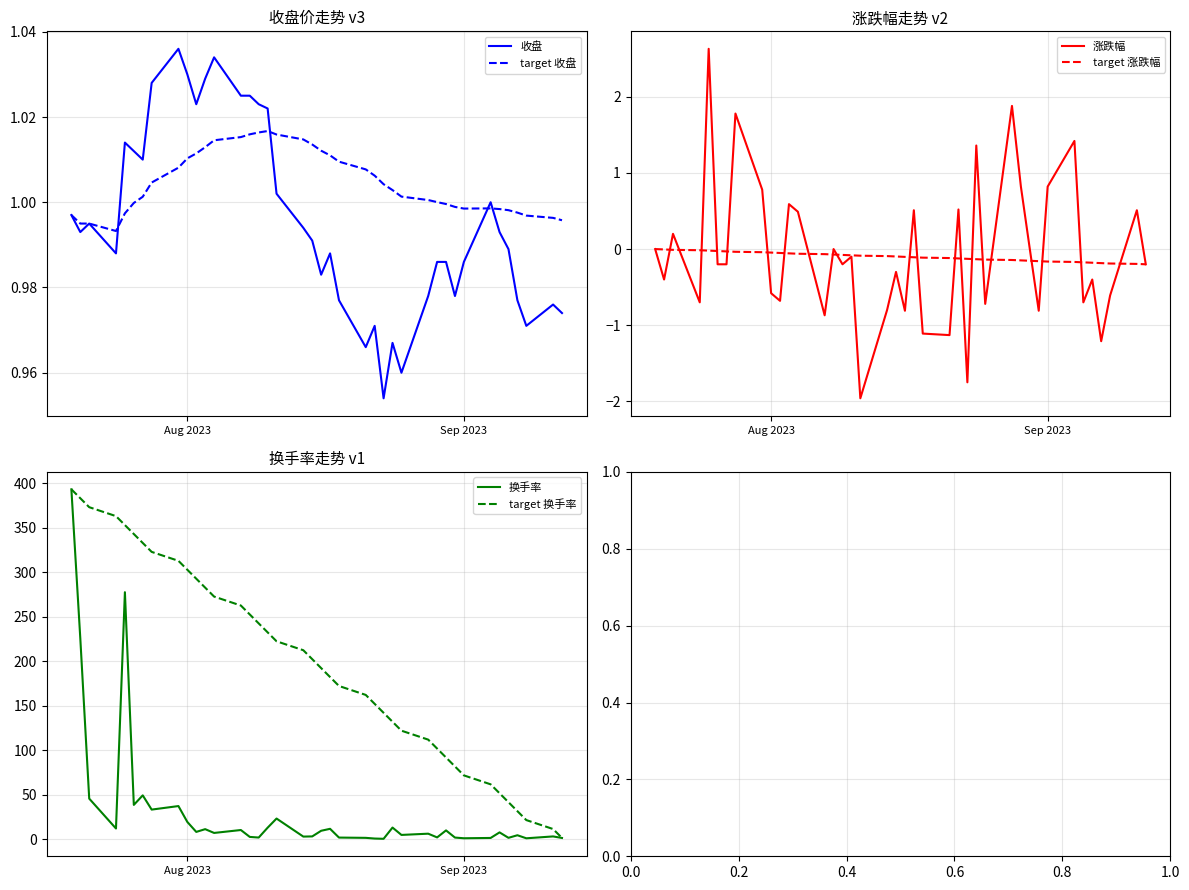

Reading right to left, transcribe all the data shown in this chart.

收盘: 1.0	1.0	1.0	1.0	1.0	1.0	1.0	1.0	1.0	1.0	1.0	1.0	1.0	1.0	1.0	1.0	1.0	1.0	1.0	1.0	1.0	1.0	1.0	1.0	1.0	1.0	1.0	1.0	1.0	1.0	1.0	1.0	1.0	1.0	1.0	1.0	1.0	1.0	1.0	1.0
target 收盘: 1.0	1.0	1.0	1.0	1.0	1.0	1.0	1.0	1.0	1.0	1.0	1.0	1.0	1.0	1.0	1.0	1.0	1.0	1.0	1.0	1.0	1.0	1.0	1.0	1.0	1.0	1.0	1.0	1.0	1.0	1.0	1.0	1.0	1.0	1.0	1.0	1.0	1.0	1.0	1.0
涨跌幅: -0.2	0.5	-0.6	-1.2	-0.4	-0.7	1.4	0.8	-0.8	0.0	0.8	1.9	-0.7	1.4	-1.8	0.5	-1.1	-1.1	0.5	-0.8	-0.3	-0.8	-2.0	-0.1	-0.2	0.0	-0.9	0.5	0.6	-0.7	-0.6	0.8	1.8	-0.2	-0.2	2.6	-0.7	0.2	-0.4	0.0
target 涨跌幅: -0.2	-0.2	-0.2	-0.2	-0.2	-0.2	-0.2	-0.2	-0.2	-0.2	-0.1	-0.1	-0.1	-0.1	-0.1	-0.1	-0.1	-0.1	-0.1	-0.1	-0.1	-0.1	-0.1	-0.1	-0.1	-0.1	-0.1	-0.1	-0.1	-0.1	-0.0	-0.0	-0.0	-0.0	-0.0	-0.0	-0.0	-0.0	-0.0	0.0
换手率: 1.5	3.2	1.1	4.5	1.6	7.8	1.5	1.2	1.9	10.0	2.1	6.3	4.9	13.2	0.5	0.8	1.6	1.9	11.8	9.6	3.2	3.0	23.3	13.0	1.9	2.7	10.4	7.1	11.4	8.3	19.5	37.3	33.4	49.4	38.6	277.6	12.1	45.7	225.8	393.3
target 换手率: 1.5	11.5	21.6	31.6	41.7	51.7	61.8	71.8	81.8	91.9	101.9	112.0	122.0	132.1	142.1	152.2	162.2	172.3	182.3	192.4	202.4	212.4	222.5	232.5	242.6	252.6	262.7	272.7	282.8	292.8	302.9	312.9	322.9	333.0	343.0	353.1	363.1	373.2	383.2	393.3